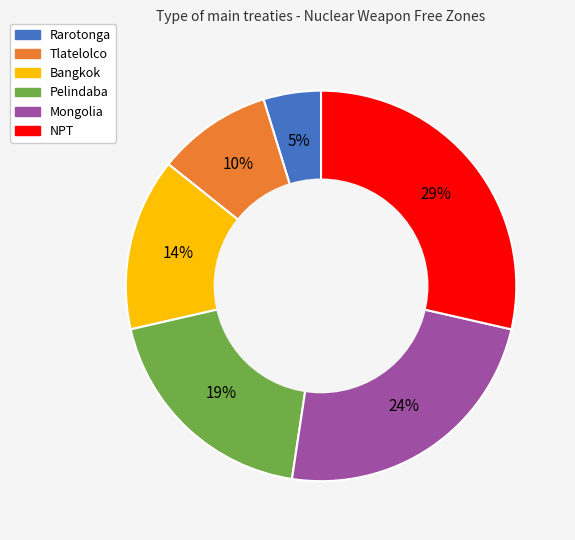

To the nearest percent, what is the average slice percentage?

17%